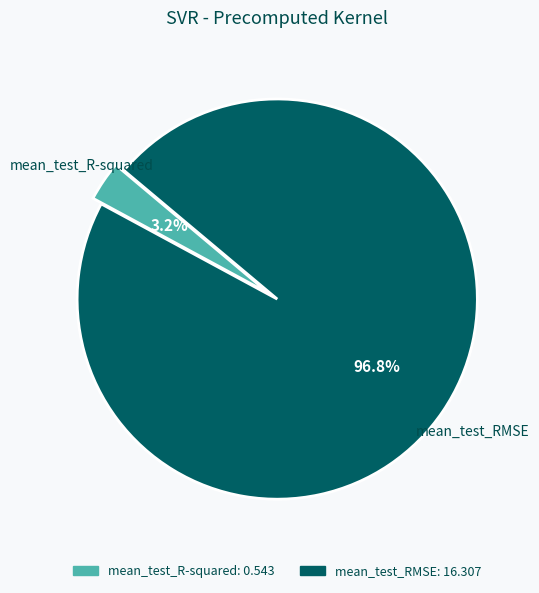

To the nearest percent, what is the difference between the mean_test_R-squared and mean_test_RMSE slice percentages?

94%